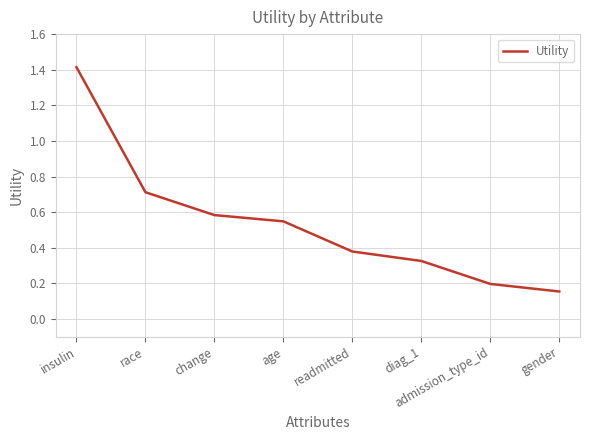

True or false: there are more than 0 points higher than both neighbors.

False